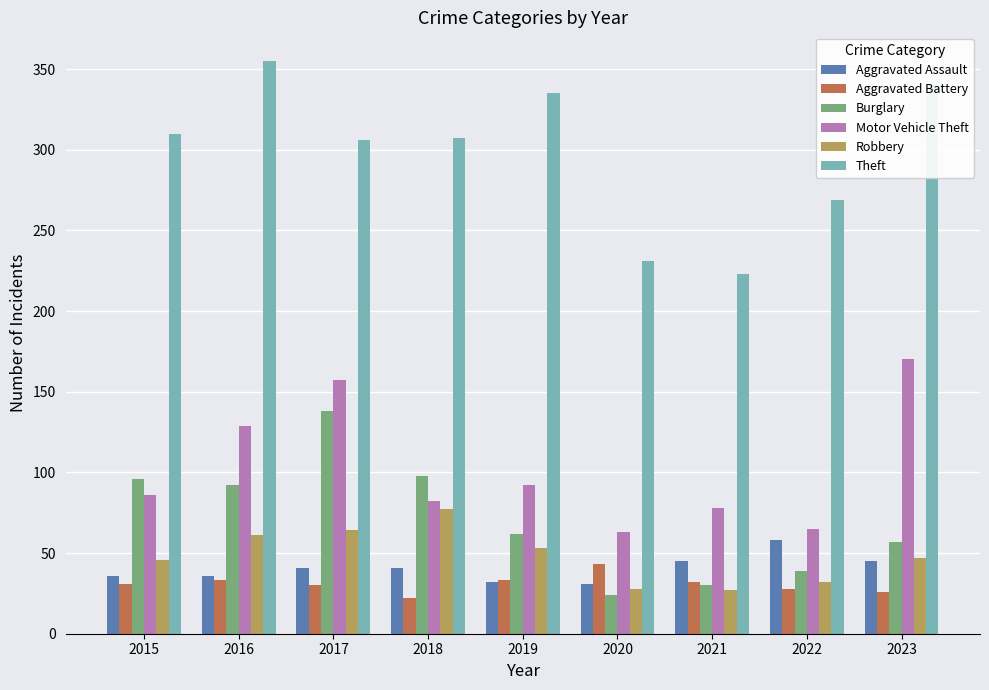

What is the average value of the Aggravated Battery series?

31